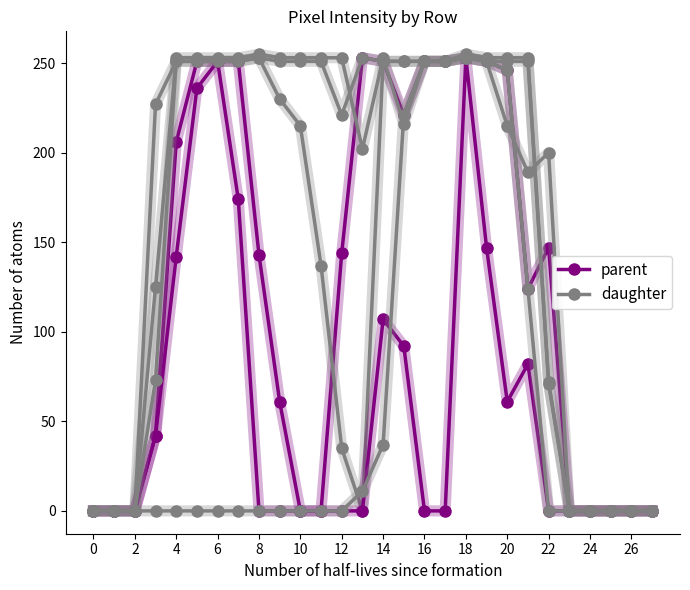

Does the chart have visible grid lines?

No